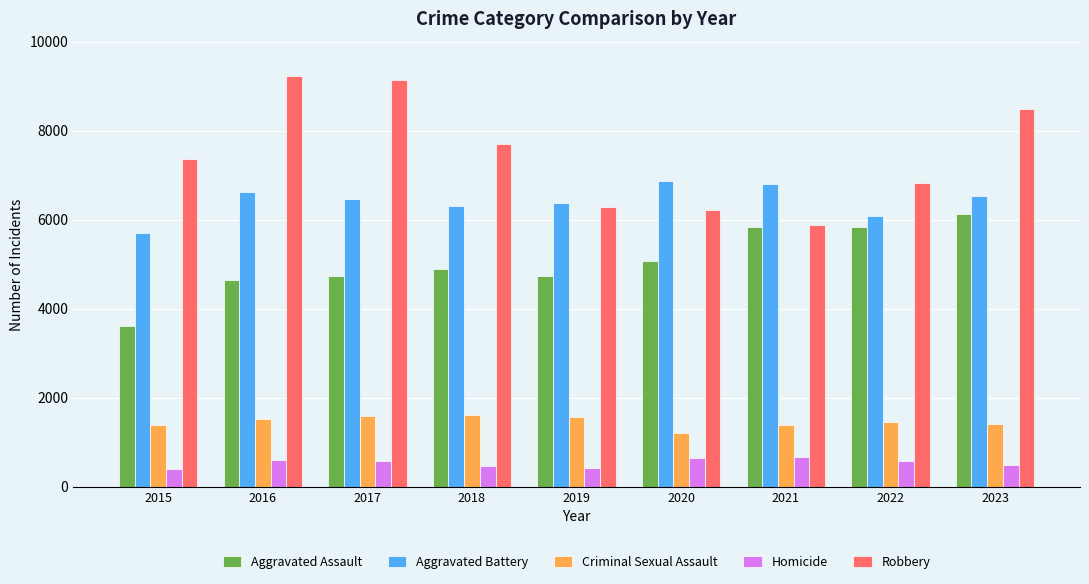

Are the bars grouped side by side (vs. stacked)?

Yes